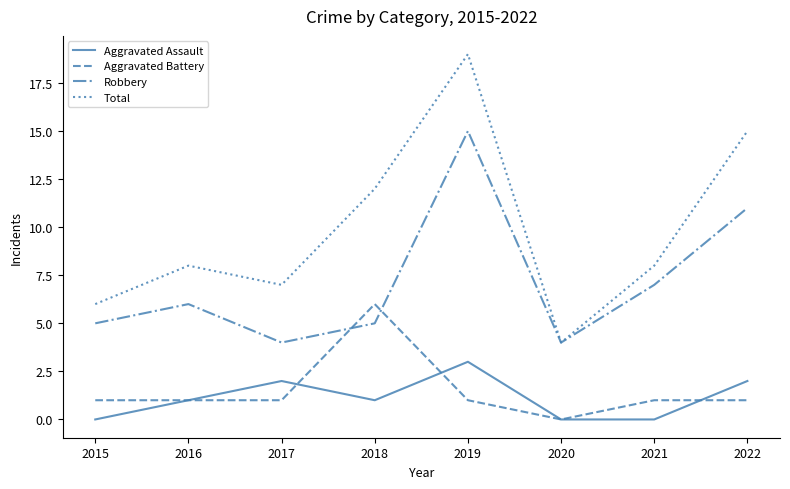

What are all the series names shown in the legend?

Aggravated Assault, Aggravated Battery, Robbery, Total